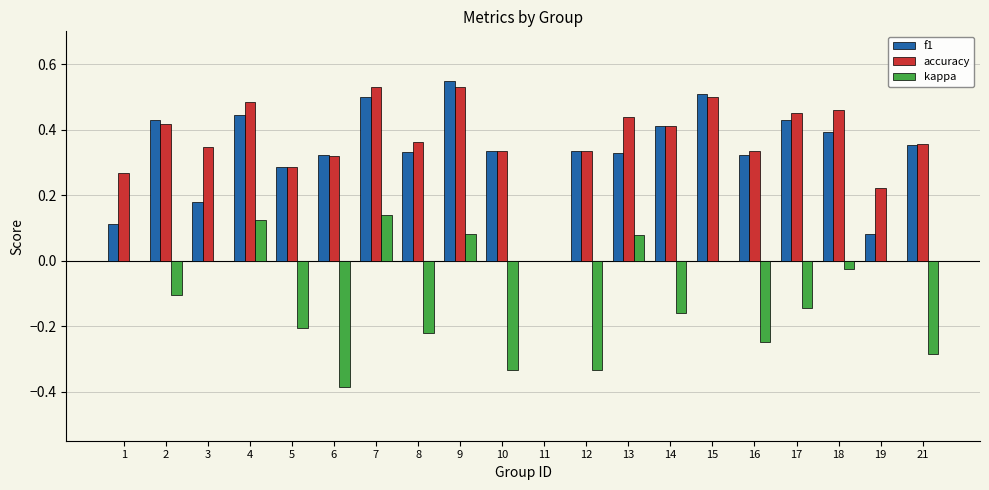

What is the total value across all series at 4?

1.1